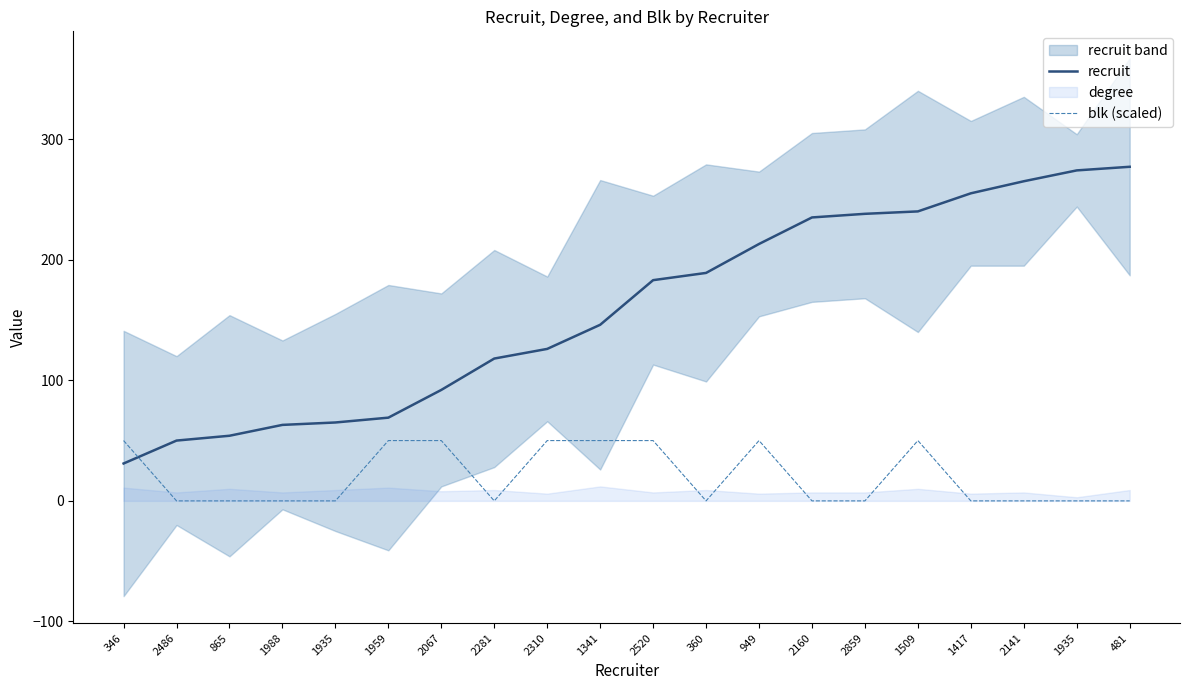

What is the difference between the second highest and second lowest values in the recruit series?

224